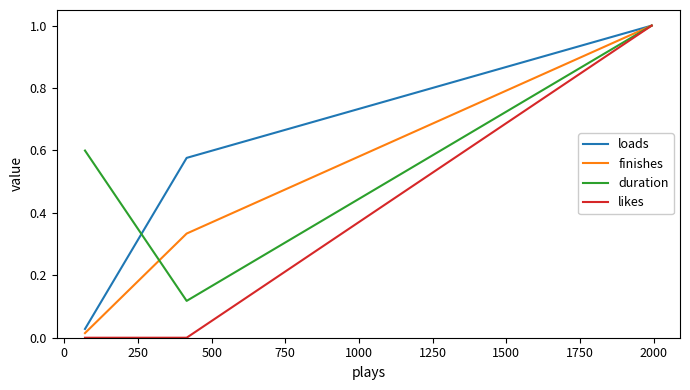

Which series has the widest spread of values?

likes